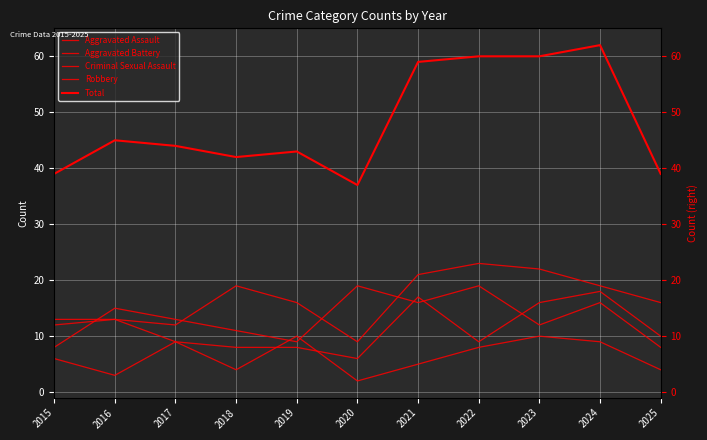

Is it true that Robbery equals 34 at 2020?

False